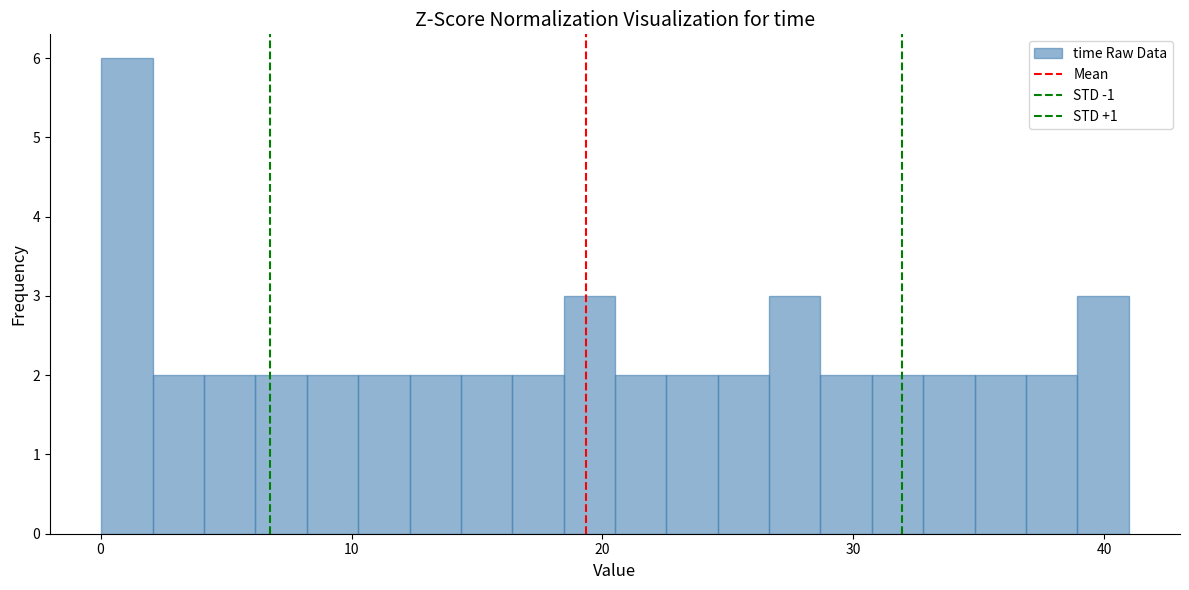

Around what value on the x-axis is the tallest bar? Give the approximate position of its centre, as read against the axis.

1